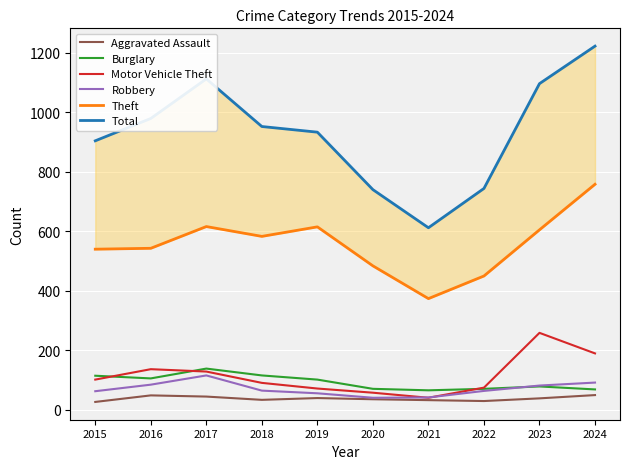

Reading left to right, transcribe all the data shown in this chart.

Aggravated Assault: 27	49	45	34	40	36	33	30	39	50
Burglary: 115	106	139	116	102	71	66	71	79	69
Motor Vehicle Theft: 102	137	129	91	72	58	41	75	259	190
Robbery: 63	85	116	65	56	41	42	64	82	92
Theft: 540	543	616	583	615	484	374	450	605	758
Total: 904	979	1112	952	933	740	612	744	1096	1222